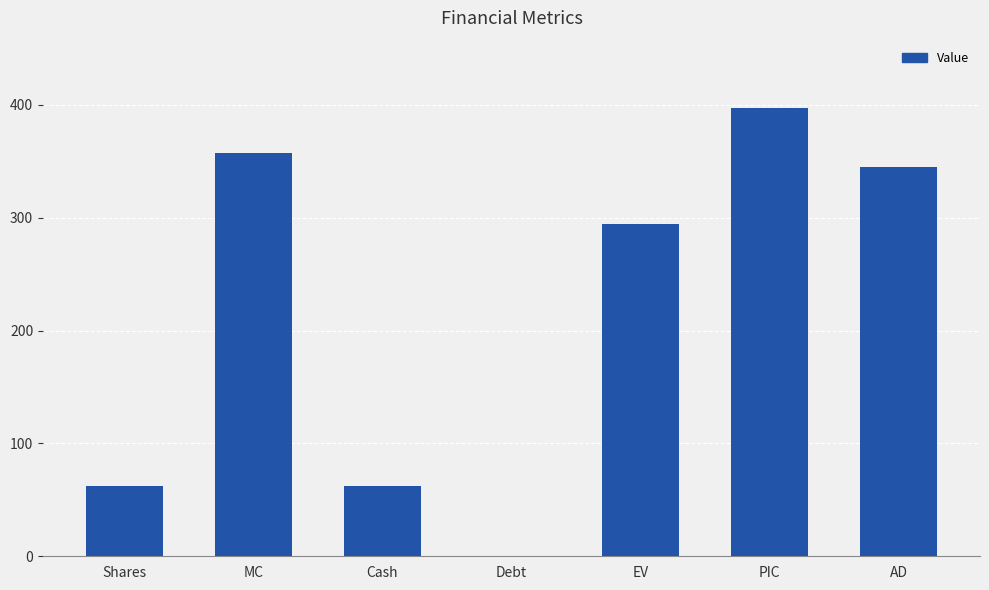

The chart shows a value of 294.5 at EV. True or false?

True